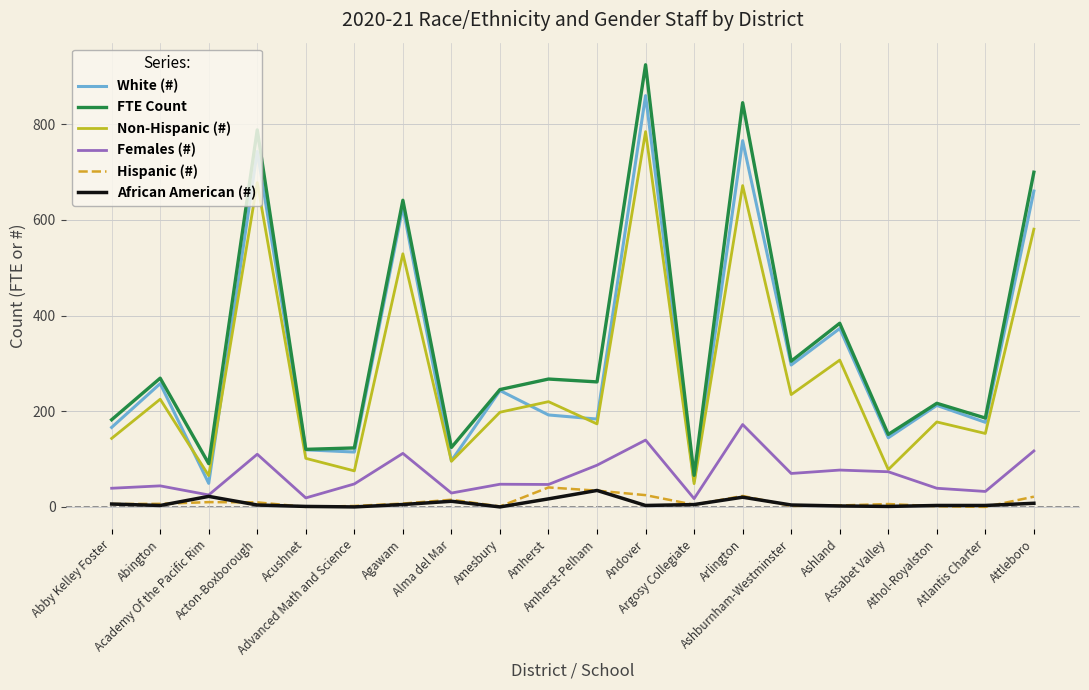

True or false: White (#) and Hispanic (#) intersect in this chart.

False